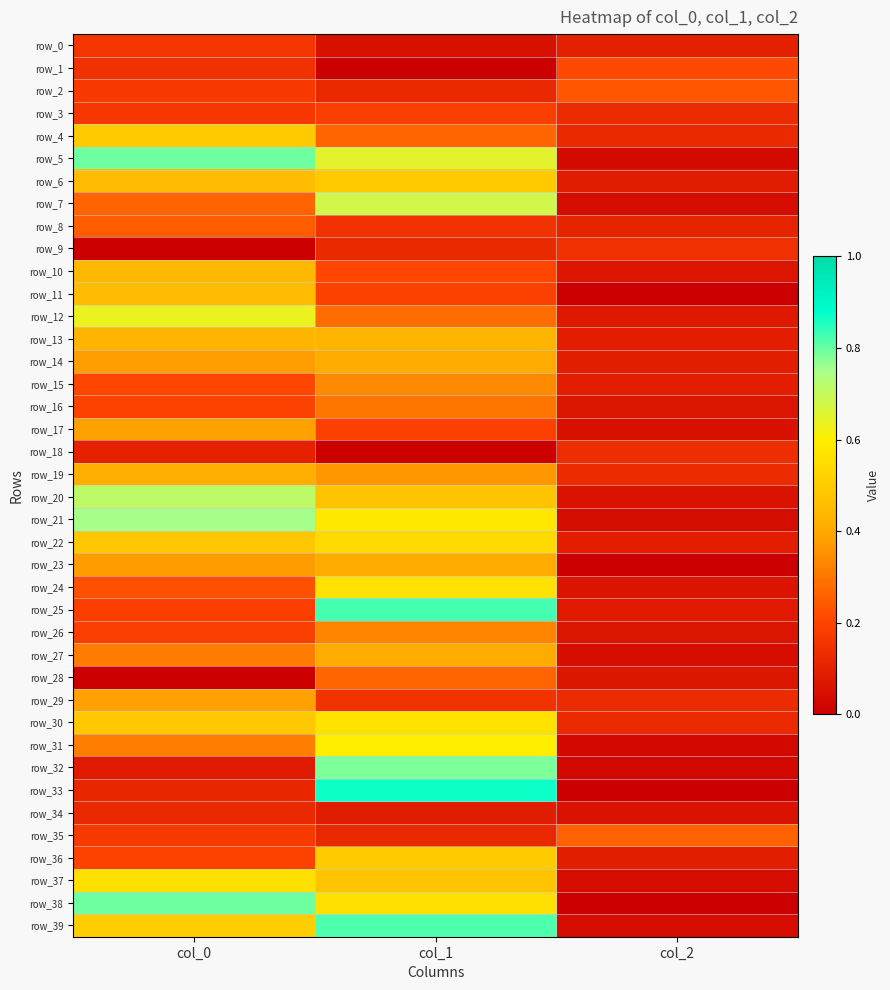

Between col_2 and col_1, which is larger?

col_2